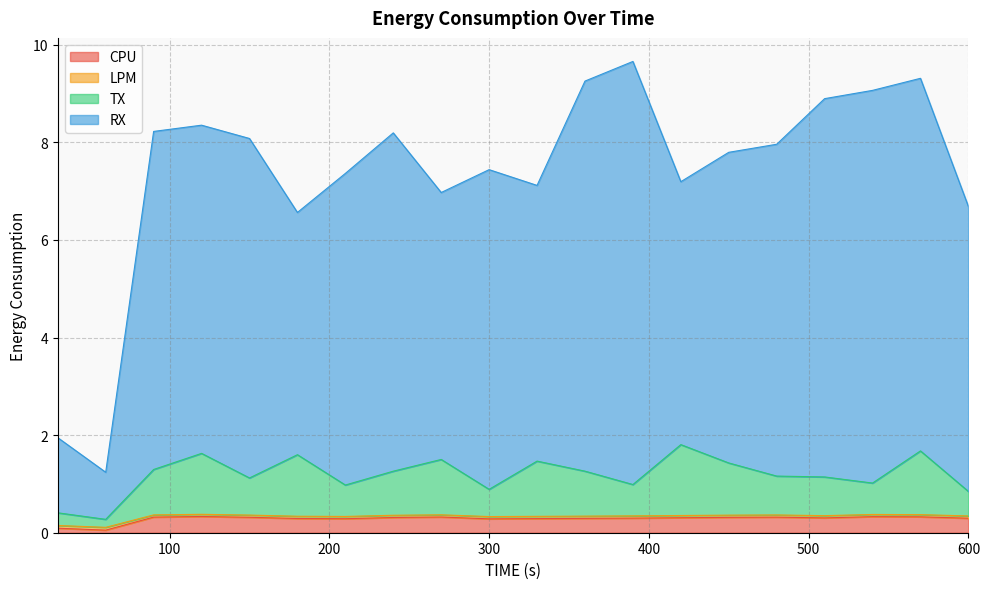

What is the highest value of the CPU series?

0.3